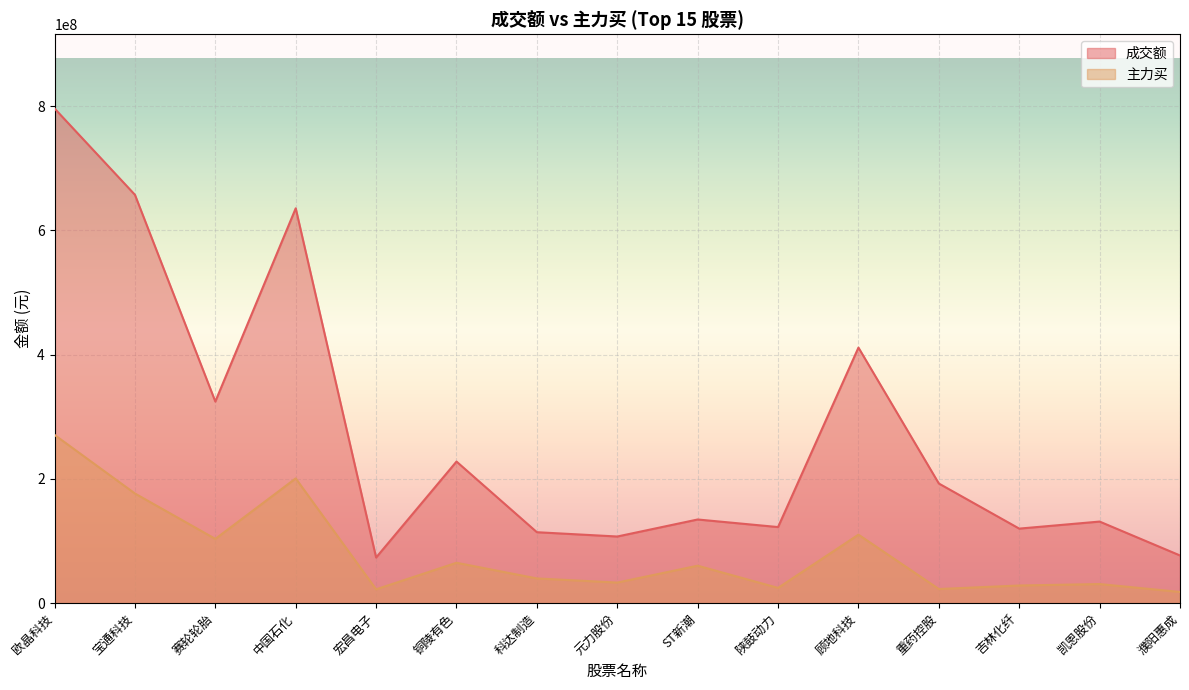

Which has a higher value, 铜陵有色 or 吉林化纤?

铜陵有色